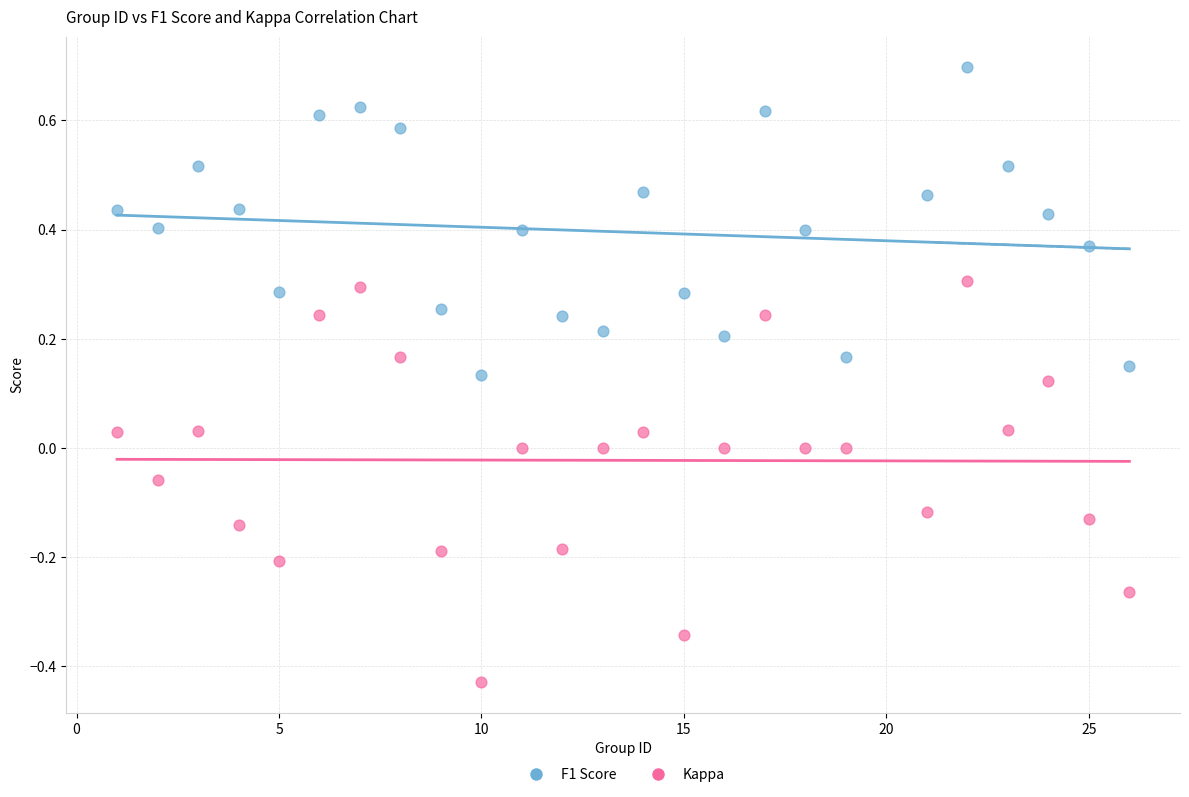

Across all data points, what is the range of X values (max minus min)?

25.0